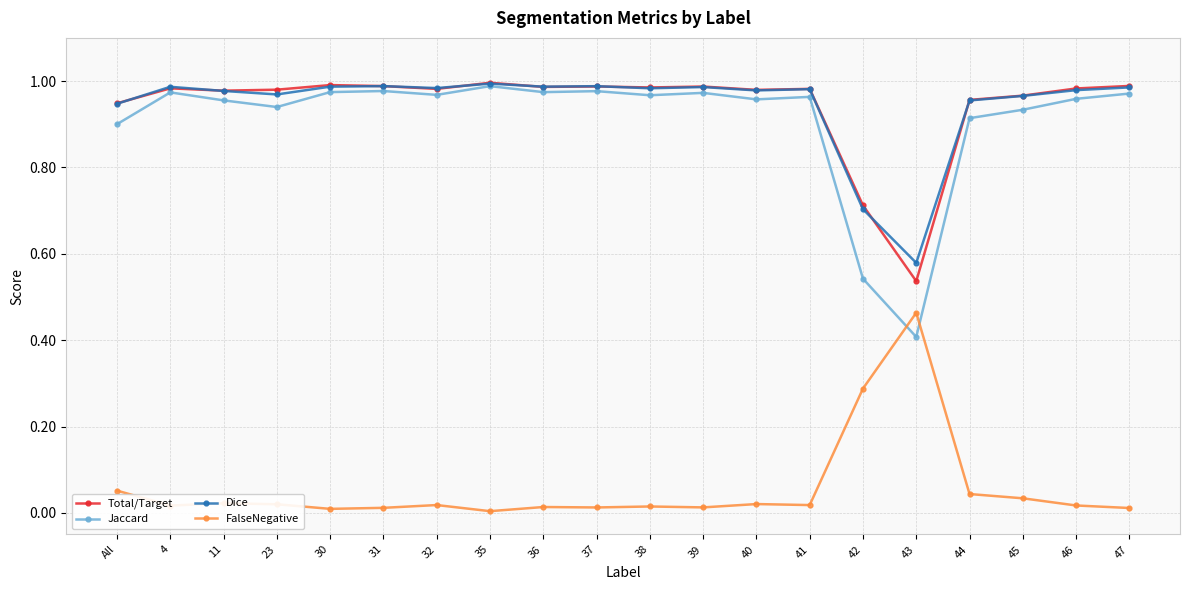

What is the label of the 10th point from the right?

38